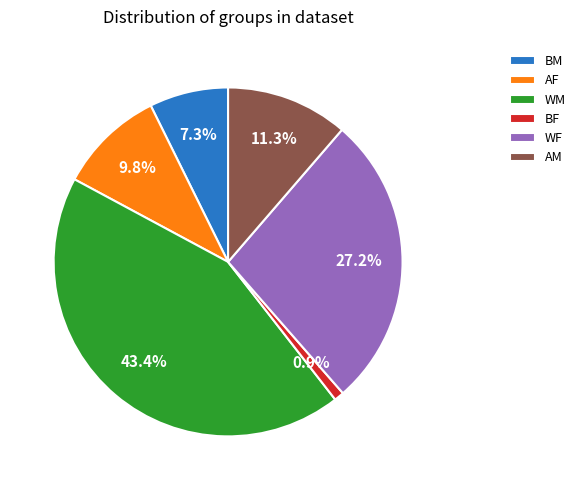

Is there a majority slice in this chart?

No